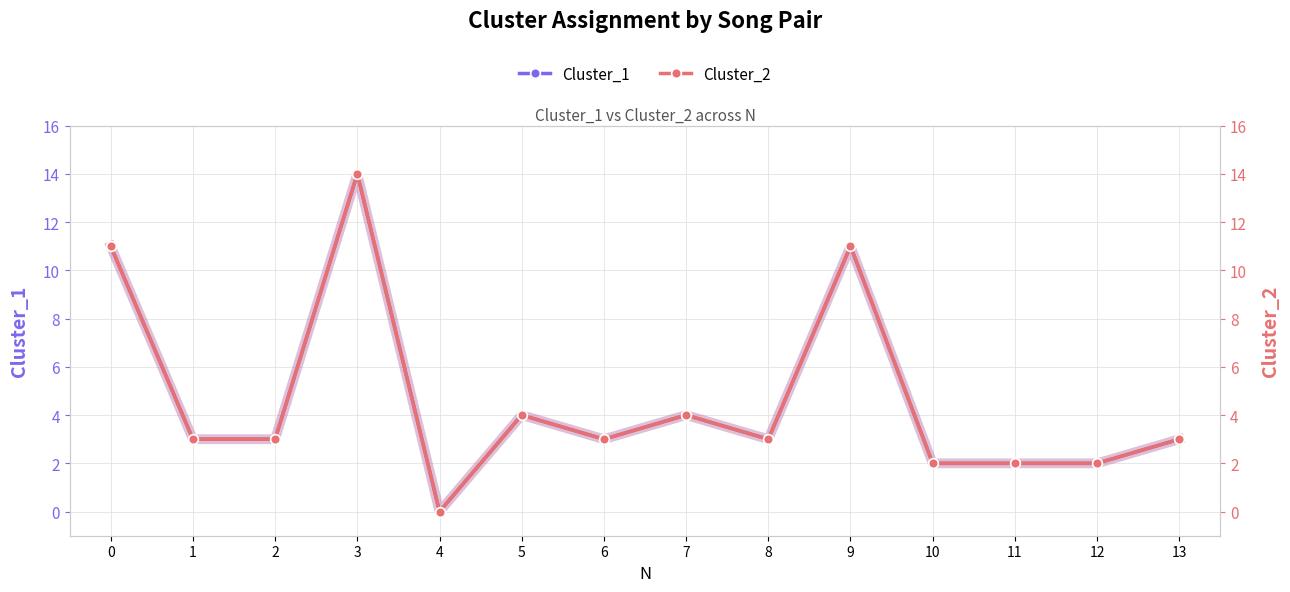

The Cluster_2 series shows 3 at 8. True or false?

True